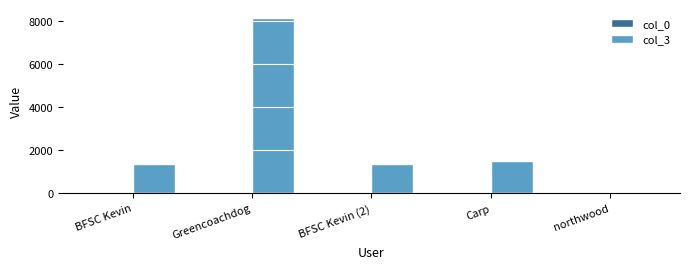

Which series has the largest total across all categories?

col_3